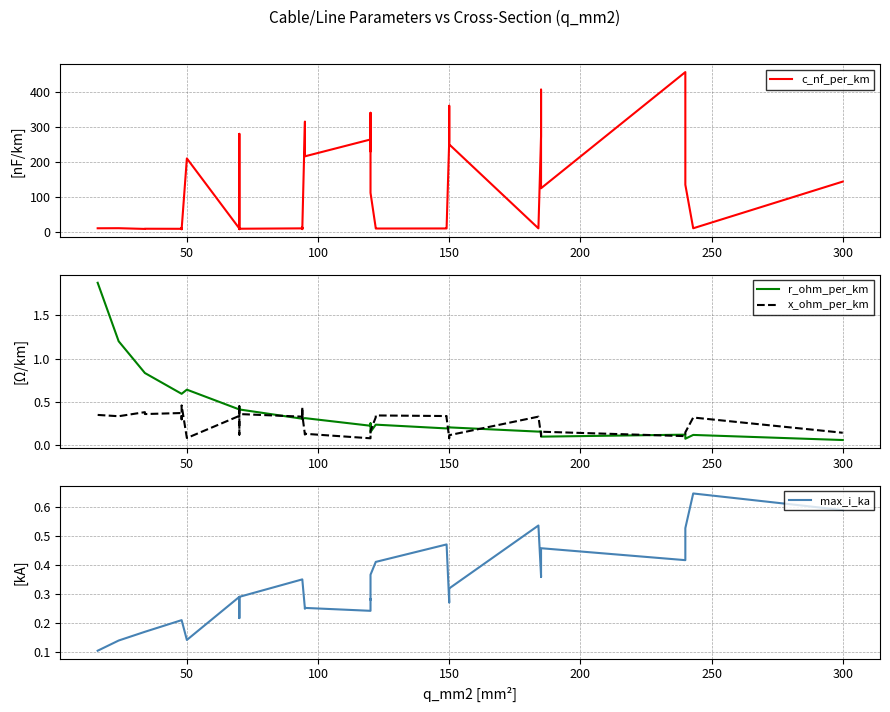

How many intersections are there between x_ohm_per_km and r_ohm_per_km?

13